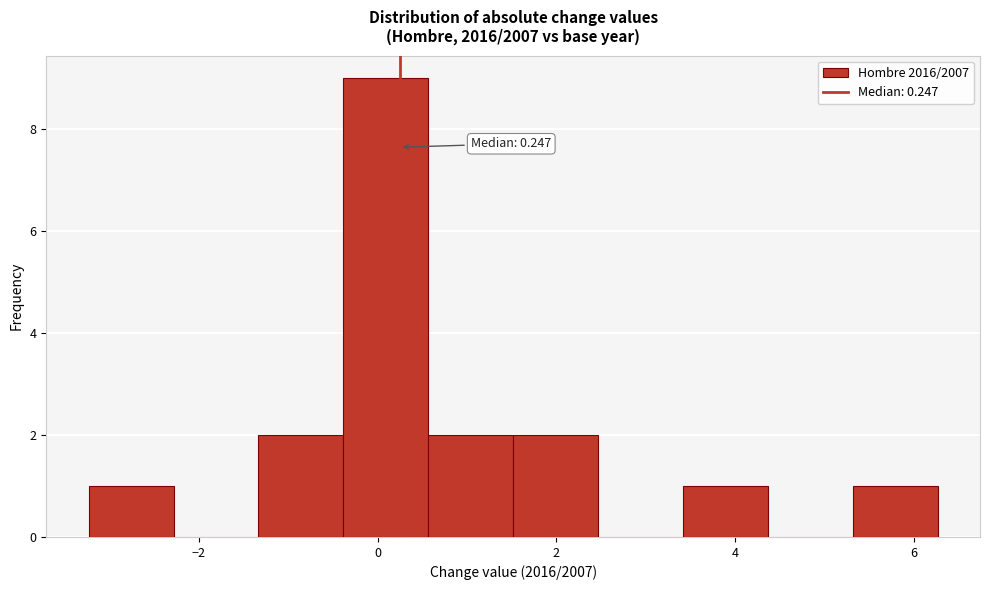

Which range on the x-axis has the tallest bar?

-0.4 to 0.6